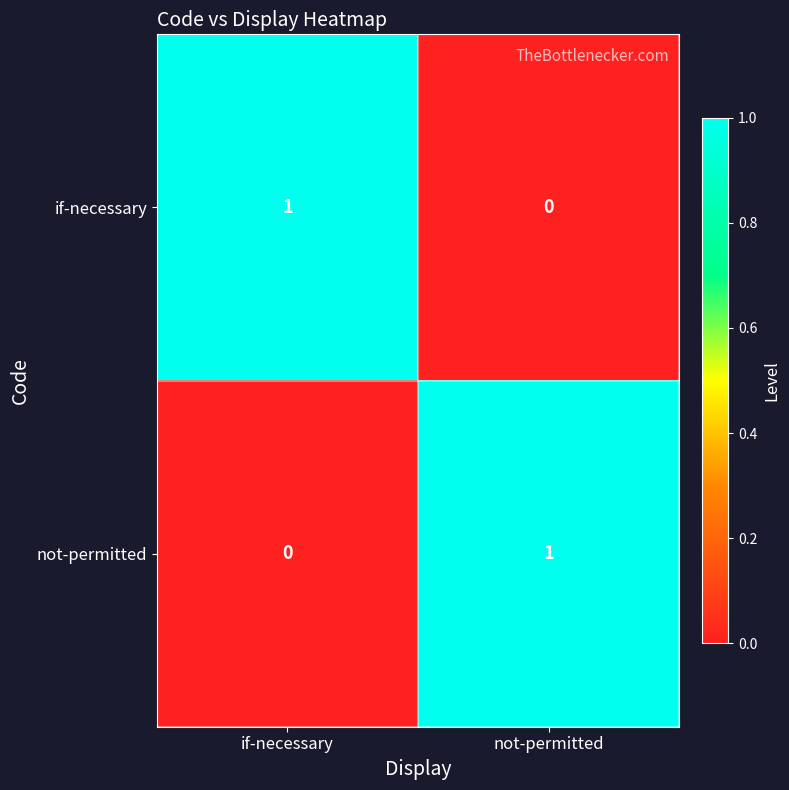

What is the difference between the highest and lowest values at not-permitted?

1